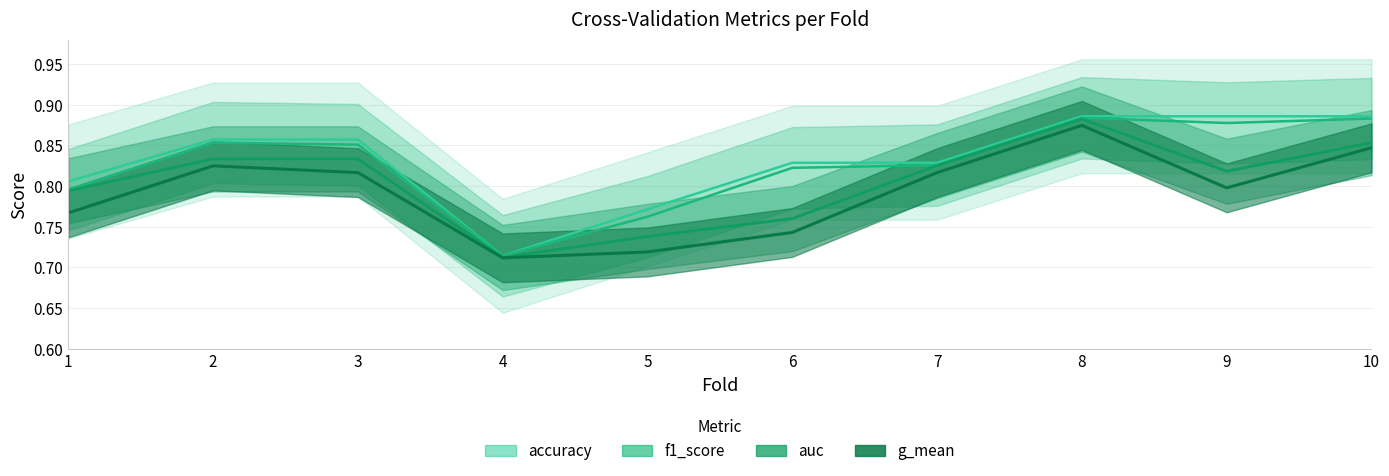

What is the average value of the auc series?

0.8